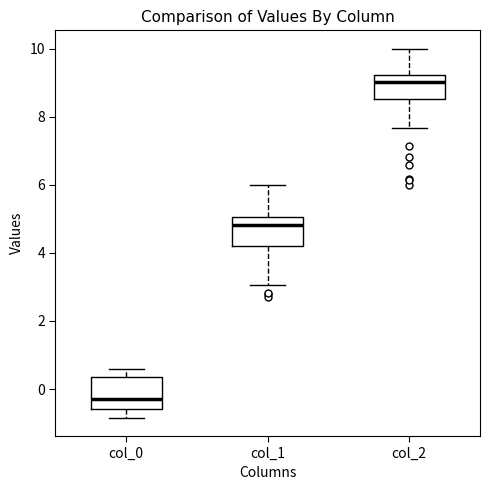

Reading left to right, transcribe this box plot: for each box, give where its median line is, the range the box spans, and where its two whiskers end, as read against the y-axis. The values are not printed on the chart, so give them approximately, as read against the axis.

col_0: median -0.2, box -0.6 to 0.4, whiskers -0.8 to 0.6
col_1: median 4.8, box 4.2 to 5.0, whiskers 3.0 to 6.0
col_2: median 9.0, box 8.6 to 9.2, whiskers 7.6 to 10.0